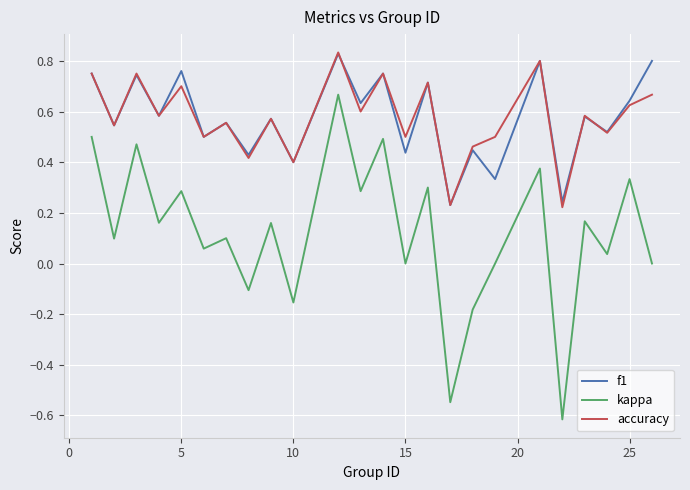

True or false: f1 has more than 2 points higher than both neighbors.

True